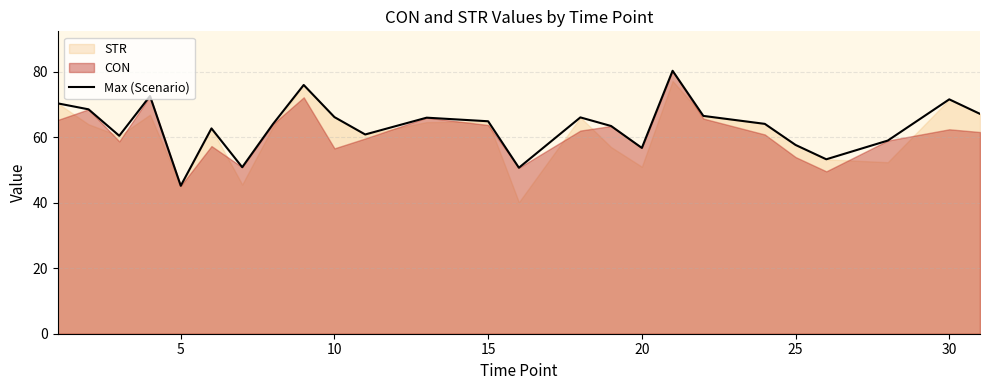

Does the chart display data point markers on the line(s)?

No